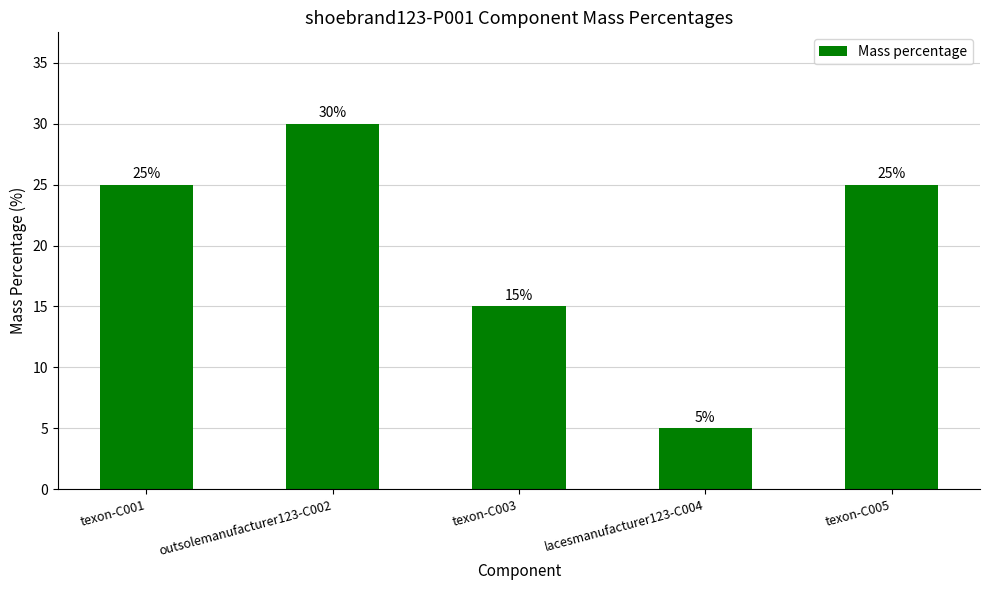

The value at lacesmanufacturer123-C004 is 5. True or false?

True